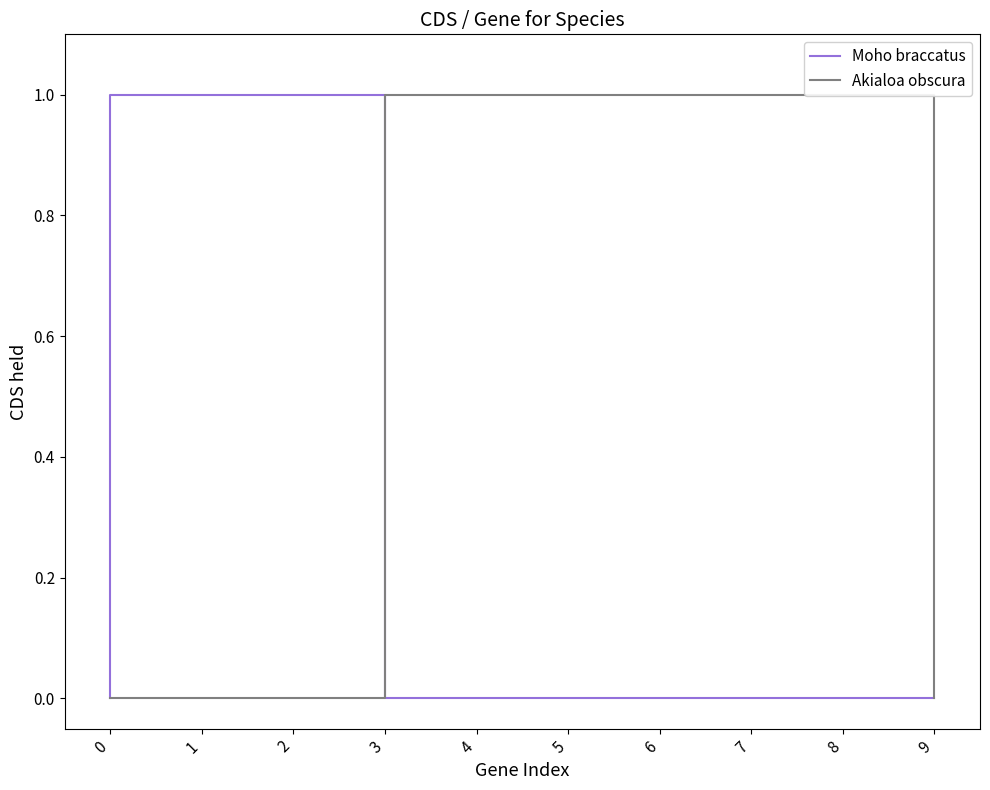

Is the value of Akialoa obscura at 9 greater than the value of Moho braccatus at 7?

Yes